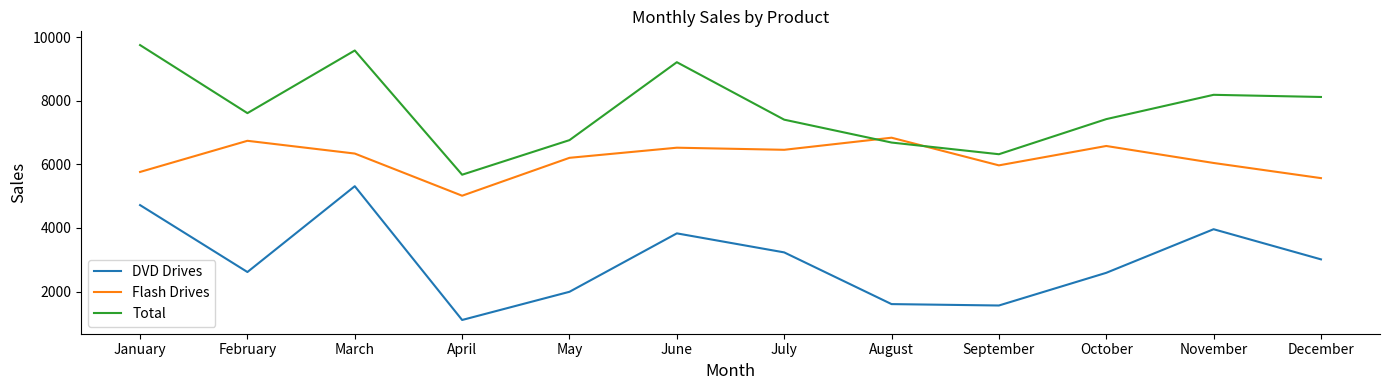

After their last crossing, which series has the higher values: Total or Flash Drives?

Total